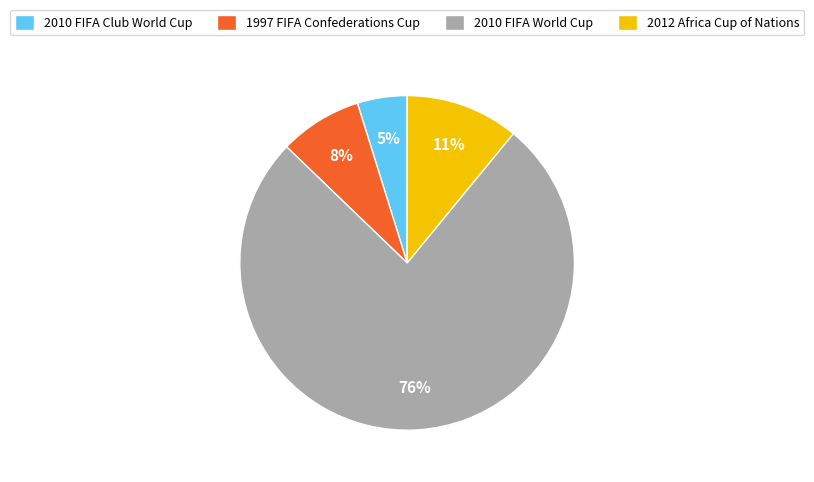

Which has a higher value, 2010 FIFA World Cup or 2012 Africa Cup of Nations?

2010 FIFA World Cup